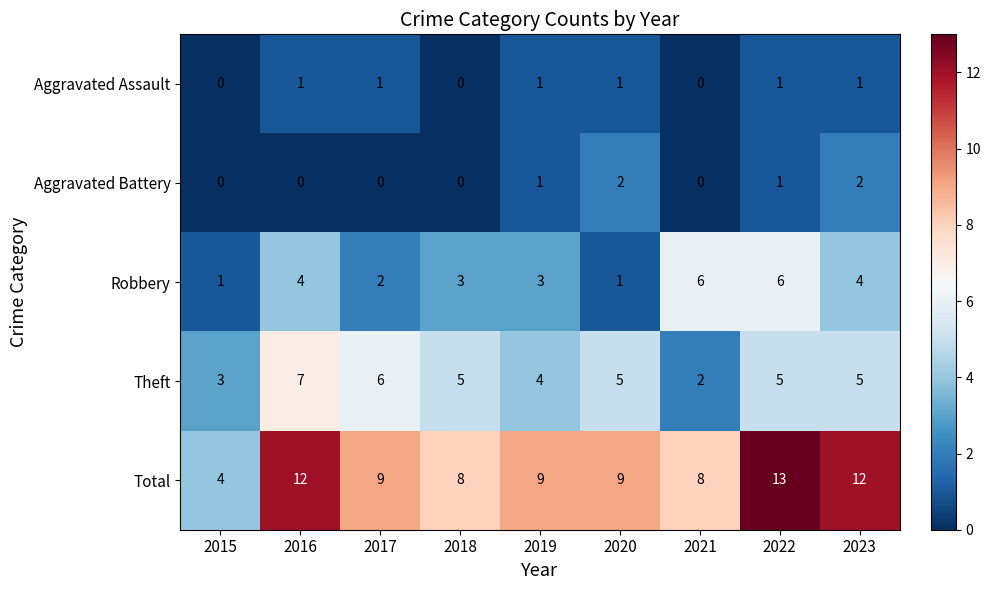

What value does the Total series have at 2019?

9